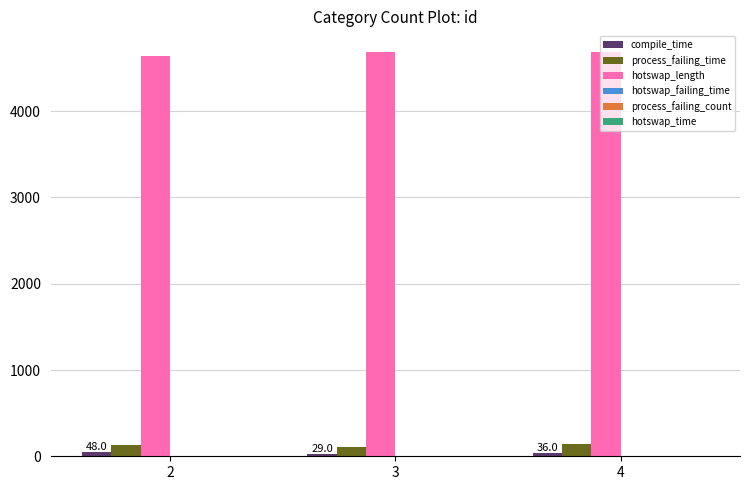

Which series has the largest total across all categories?

hotswap_length